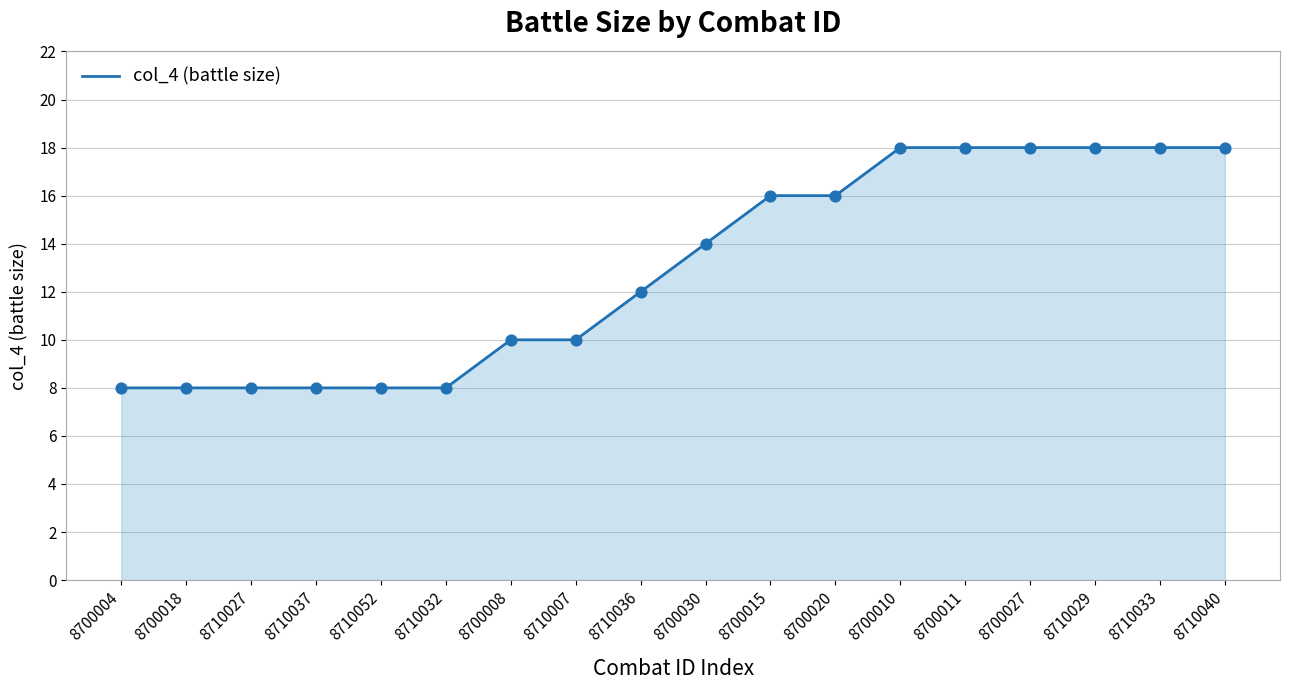

Approximately how many times larger is the value at 8710036 compared to 8710040?

0.7